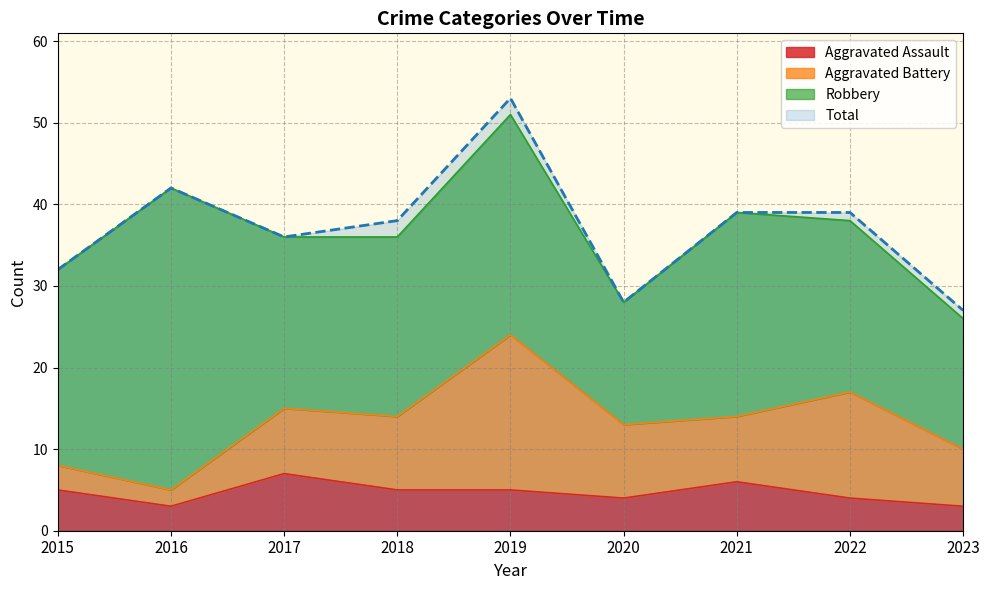

How many categories are shown in the chart?

9